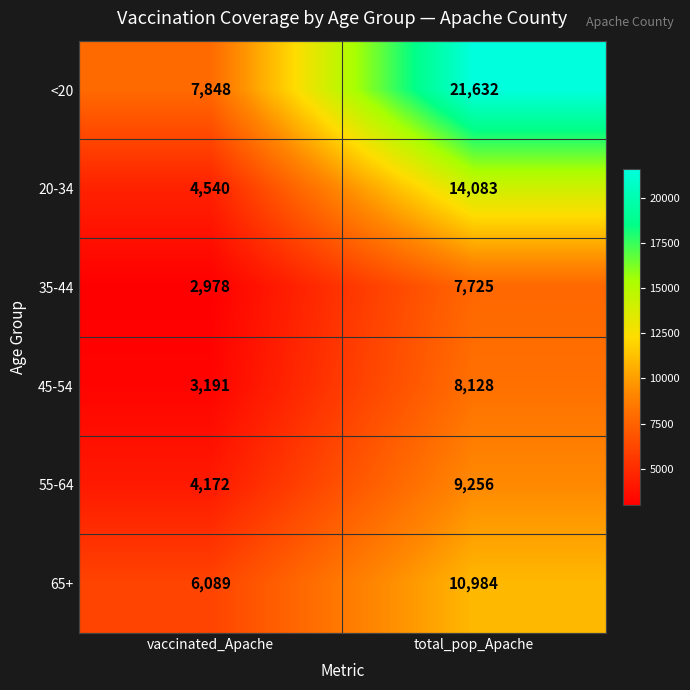

Reading left to right, what are all the values shown in this chart?

<20: 7848	21632
20-34: 4540	14083
35-44: 2978	7725
45-54: 3191	8128
55-64: 4172	9256
65+: 6089	10984